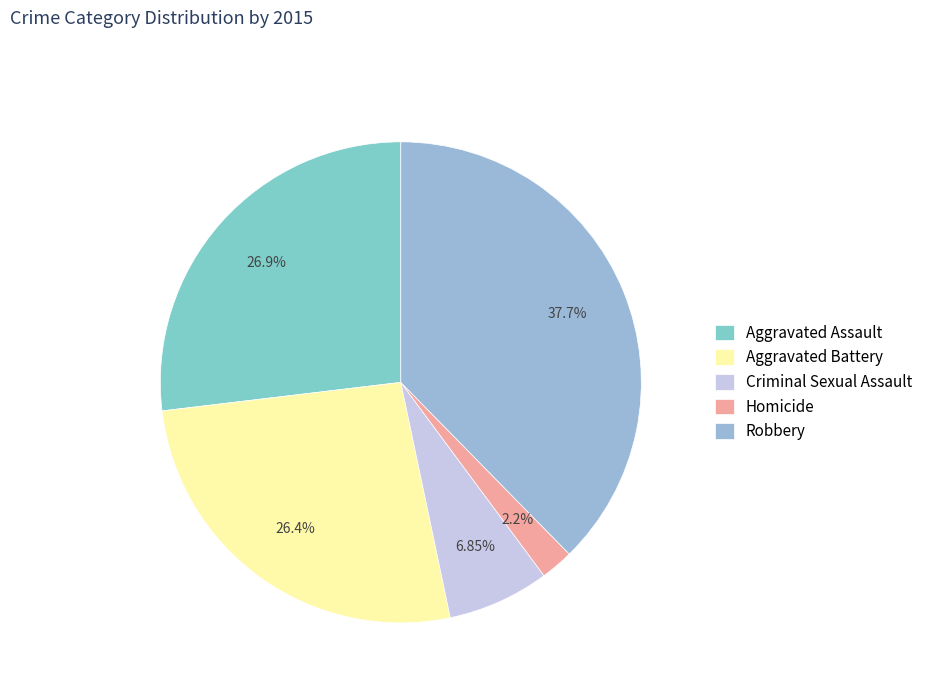

To the nearest percent, what is the average slice percentage?

20%